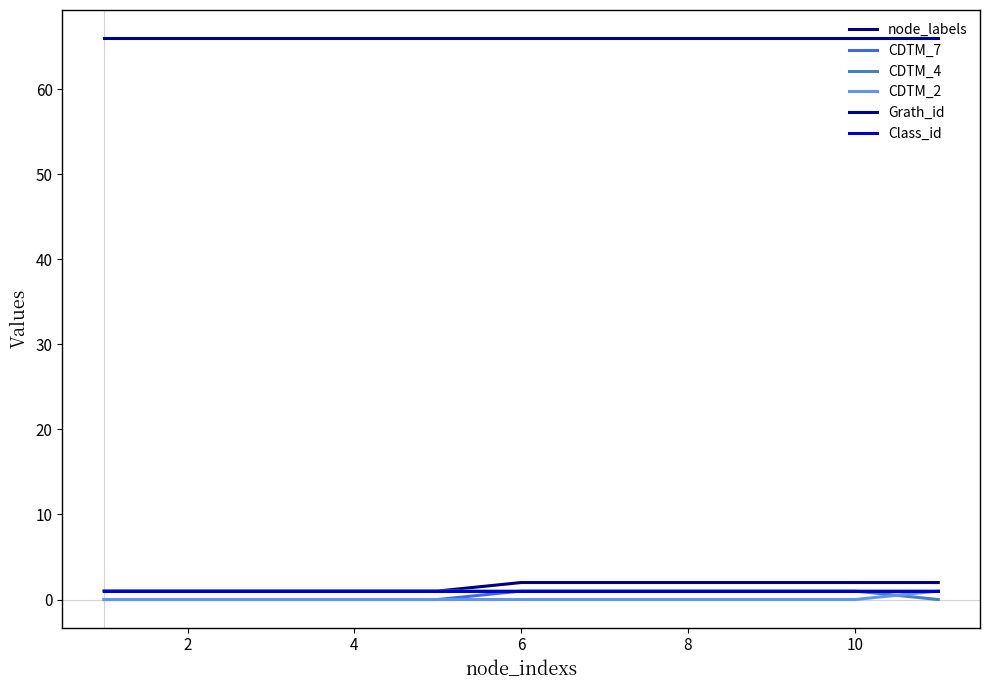

How many lines are shown in the chart?

6